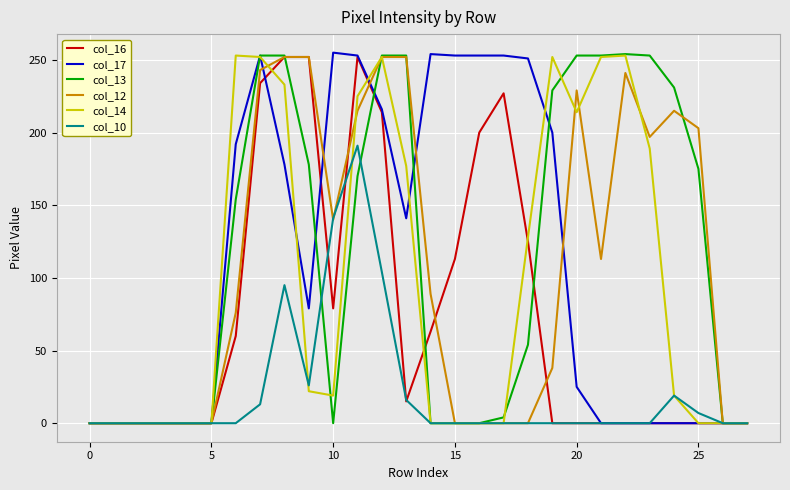

At how many categories does at least one series exceed 199?

20